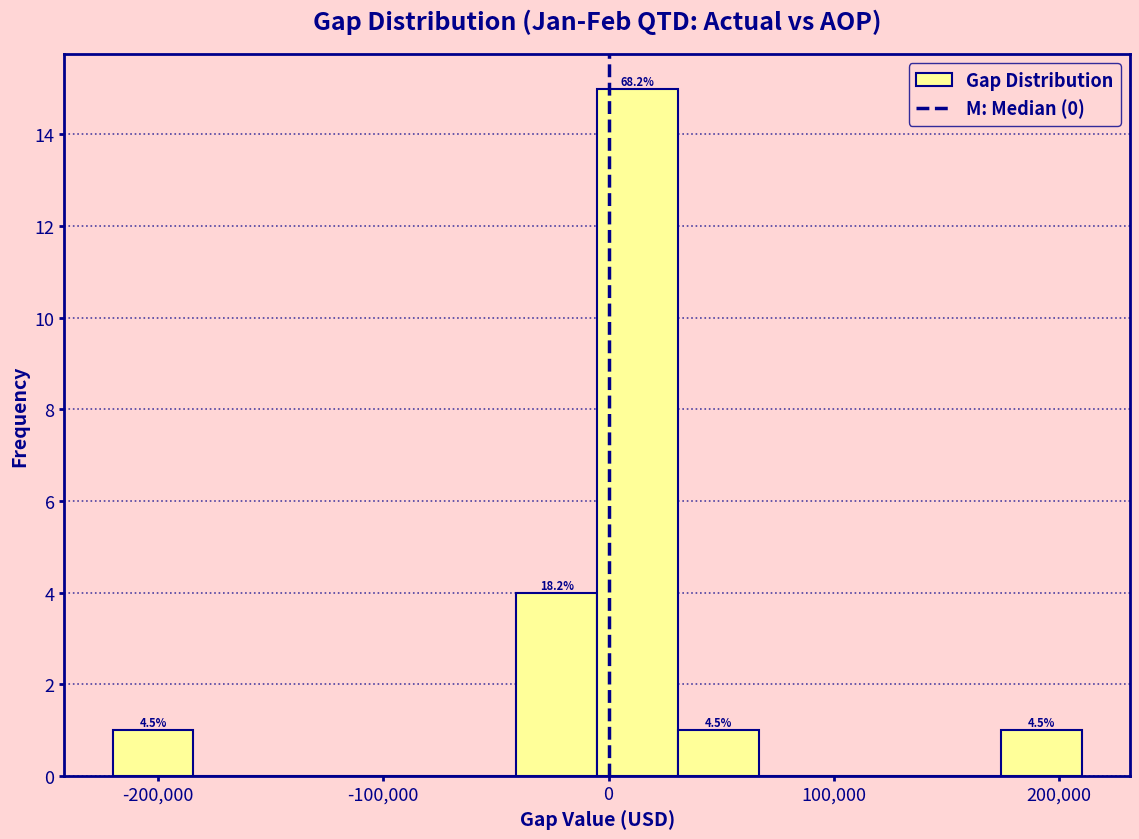

Around what value on the x-axis is the tallest bar? Give the approximate position of its centre, as read against the axis.

10000